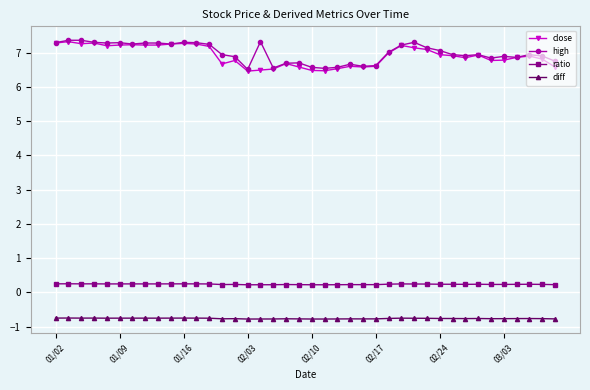

True or false: ratio and high cross at least once.

False